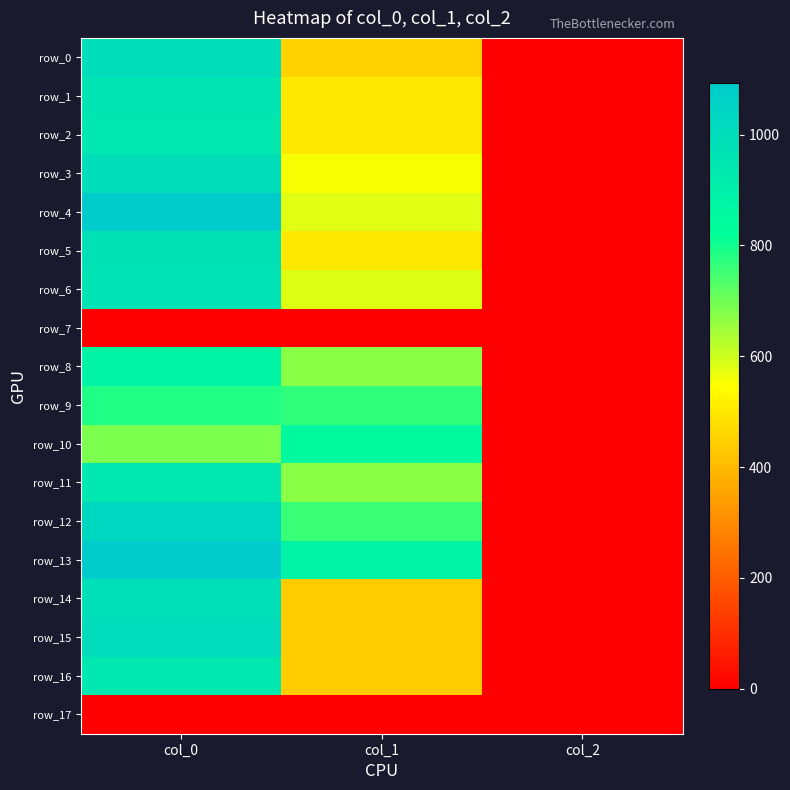

Between col_0 and col_2, which series saw the biggest shift?

row_4